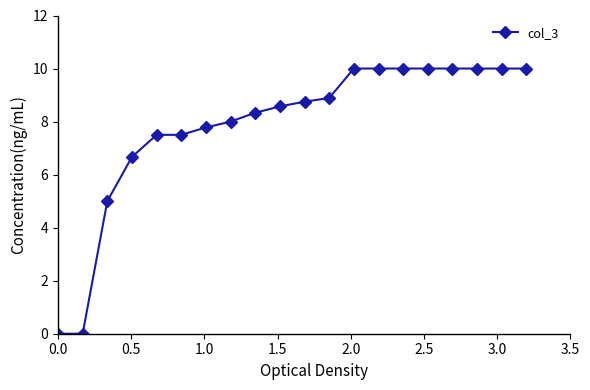

What is the maximum value shown in the chart?

10.0